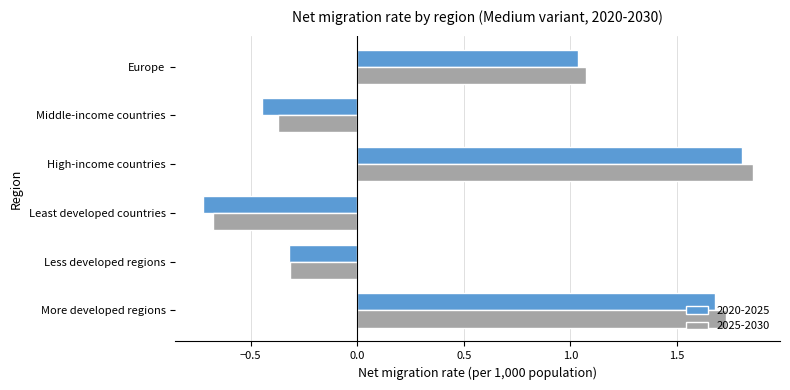

The value of 2020-2025 at More developed regions is 1.7. True or false?

True